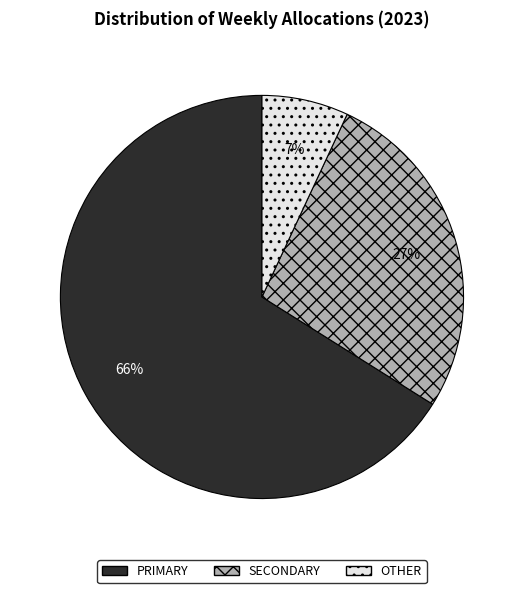

To the nearest percent, what is the average slice percentage?

33%